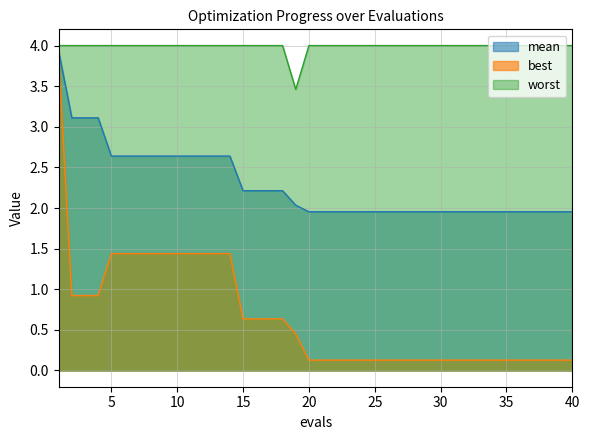

Which series has the largest total across all categories?

worst